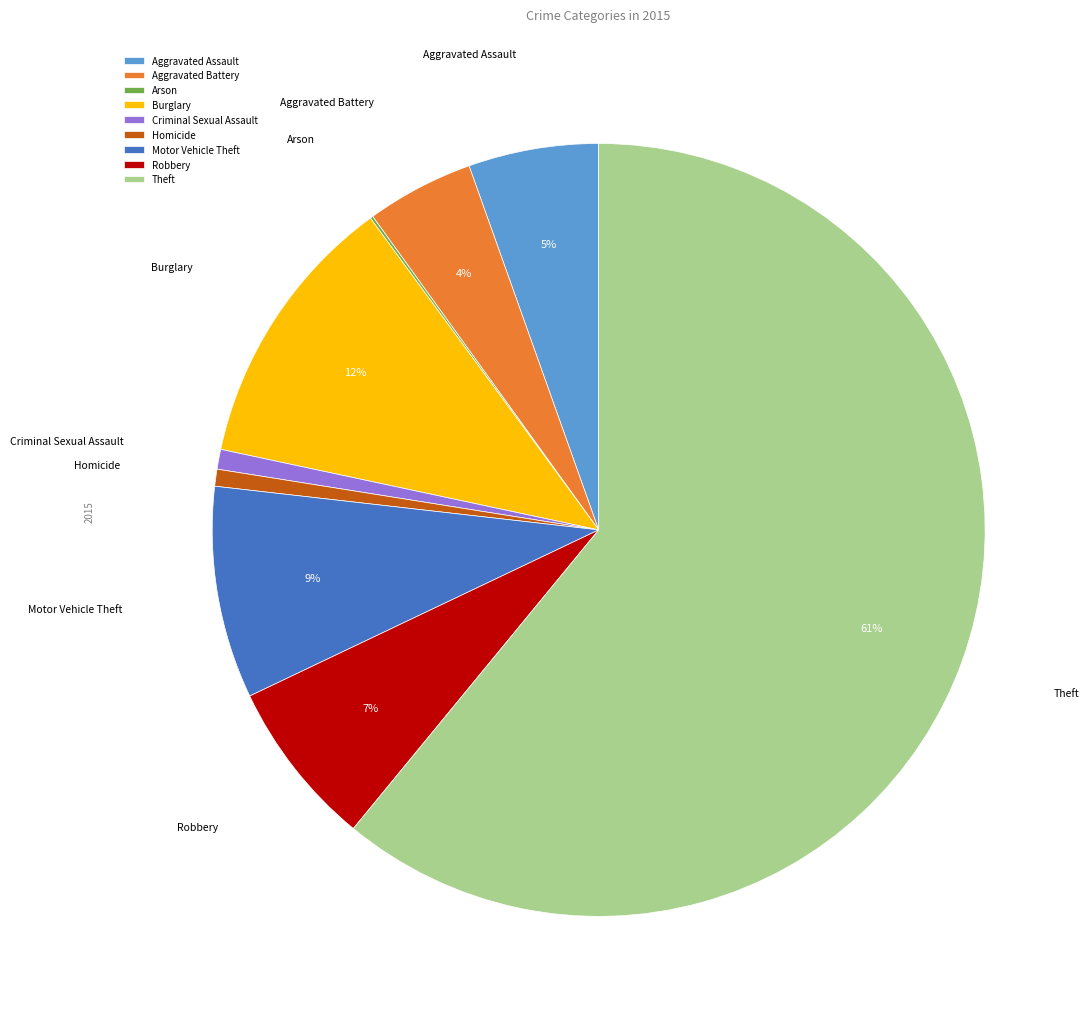

Between Robbery and Homicide, which is larger?

Robbery